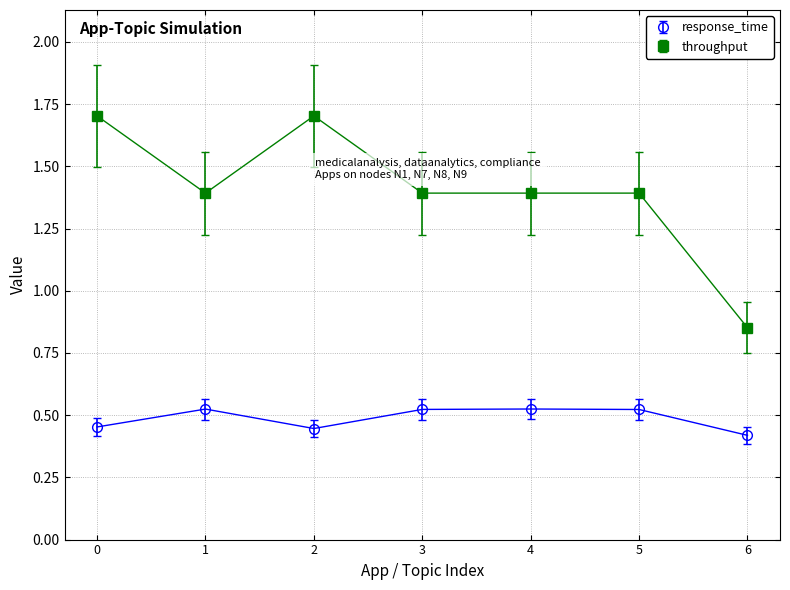

True or false: response_time and throughput cross at least once.

False